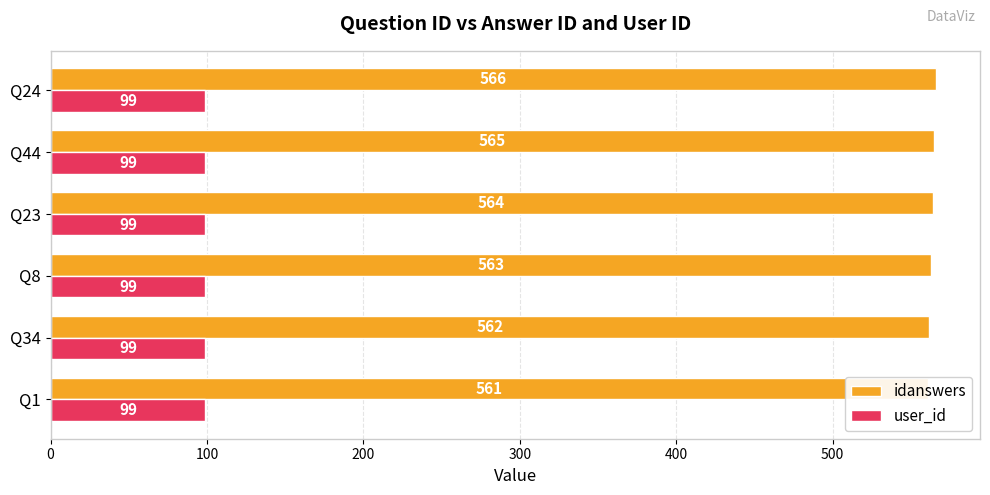

What is the average value of the idanswers series?

563.5